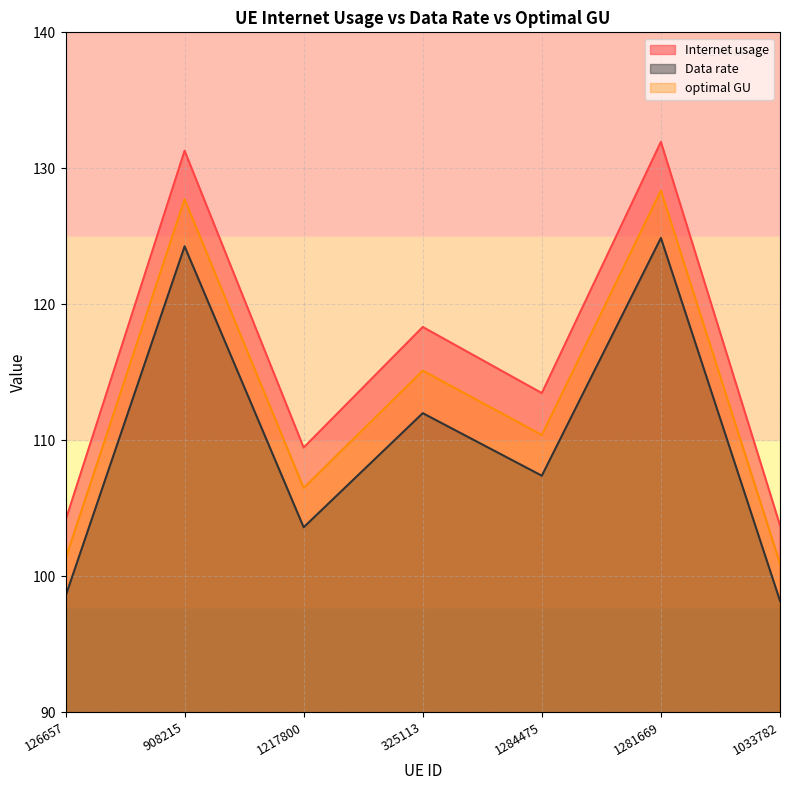

True or false: optimal GU and Data rate cross at least once.

False